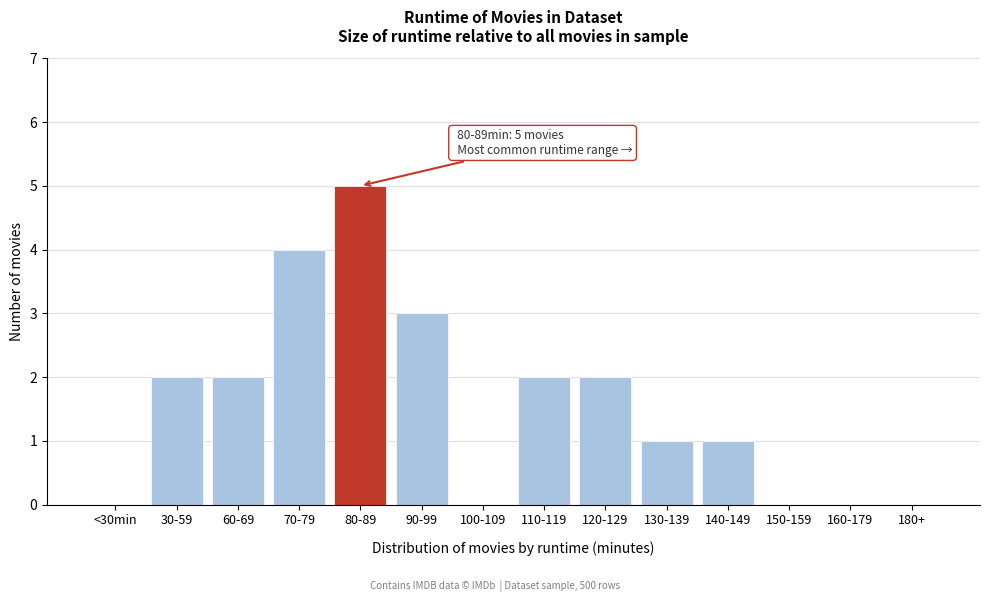

Reading left to right, list all the values displayed in this chart.

<30min=0	30-59=2	60-69=2	70-79=4	80-89=5	90-99=3	100-109=0	110-119=2	120-129=2	130-139=1	140-149=1	150-159=0	160-179=0	180+=0